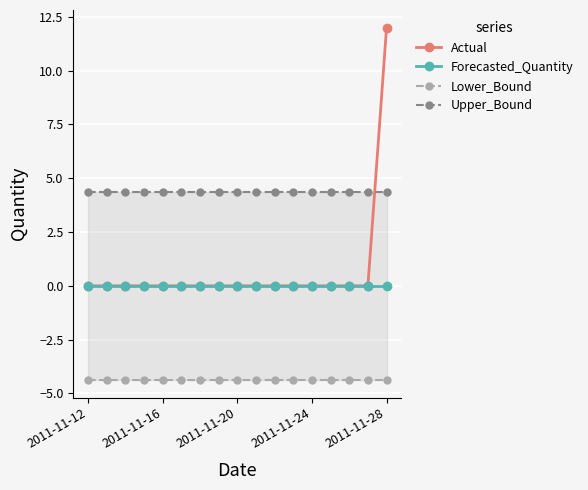

The value of Actual at 2011-11-28 is 4. True or false?

False